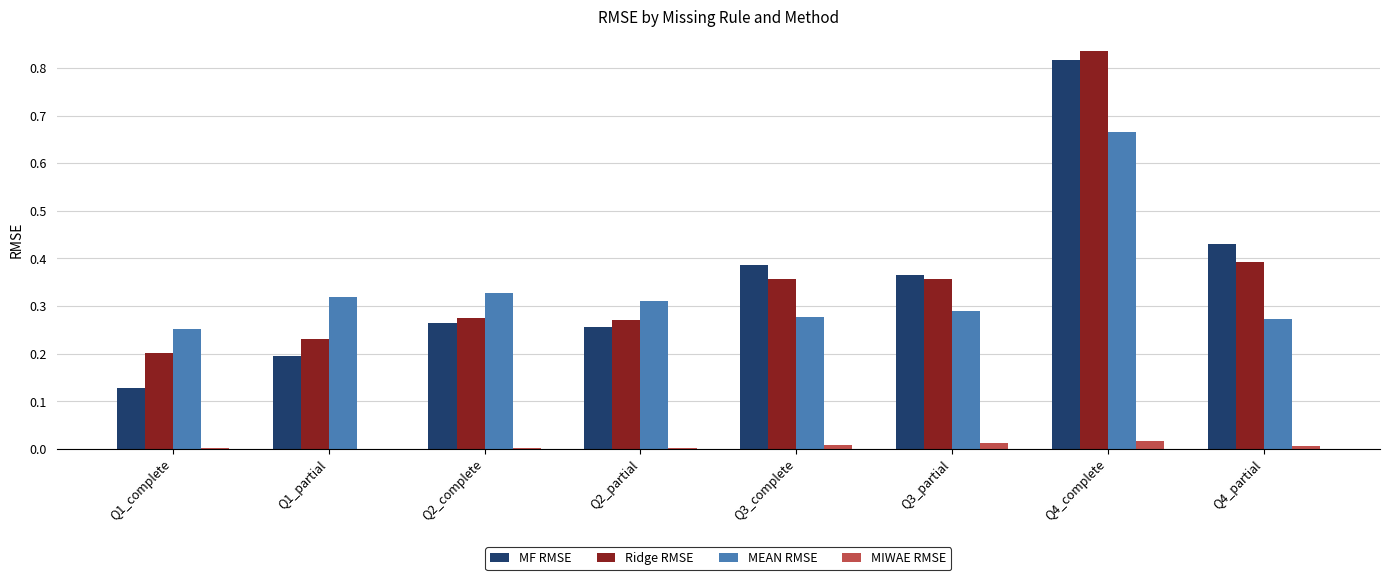

At which category does the chart reach its peak across all series?

Q4_complete